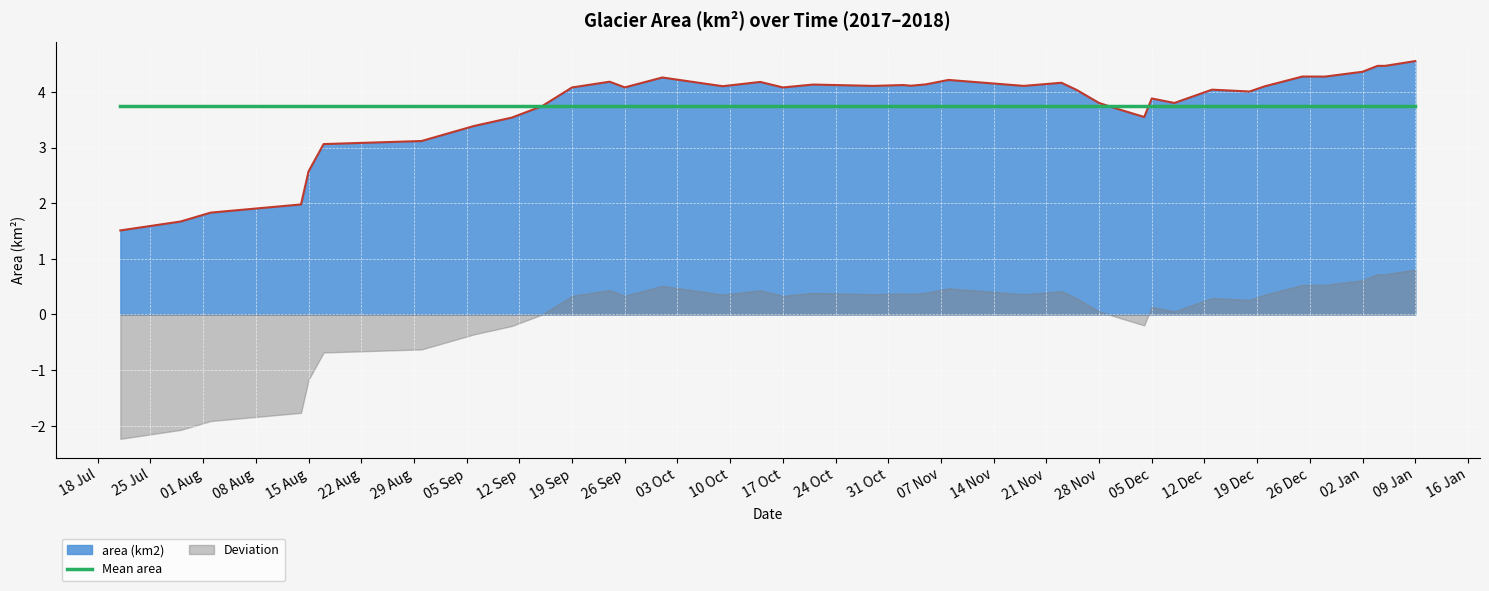

How many points are lower than both their immediate neighbors (excluding endpoints)?

10